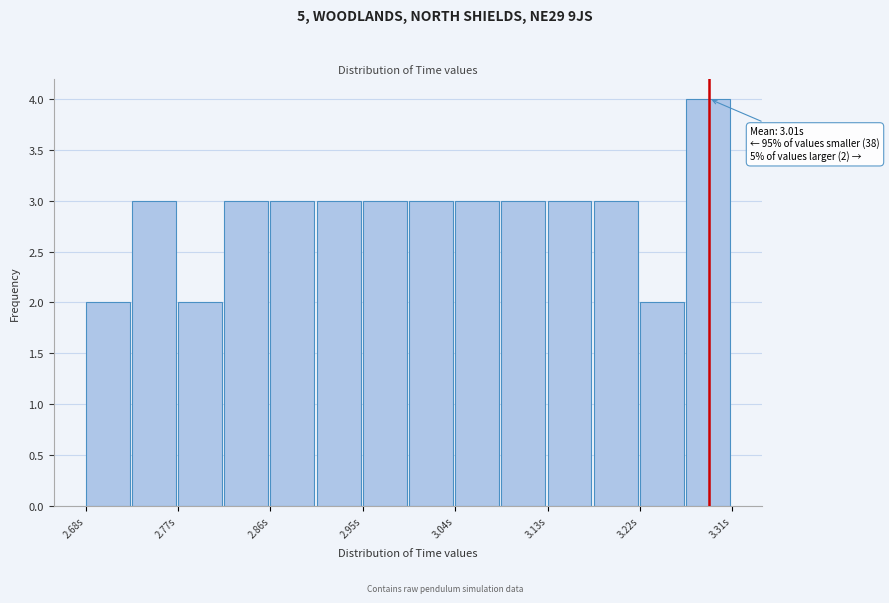

Over which range of the x-axis is the bar tallest?

3.26 to 3.31